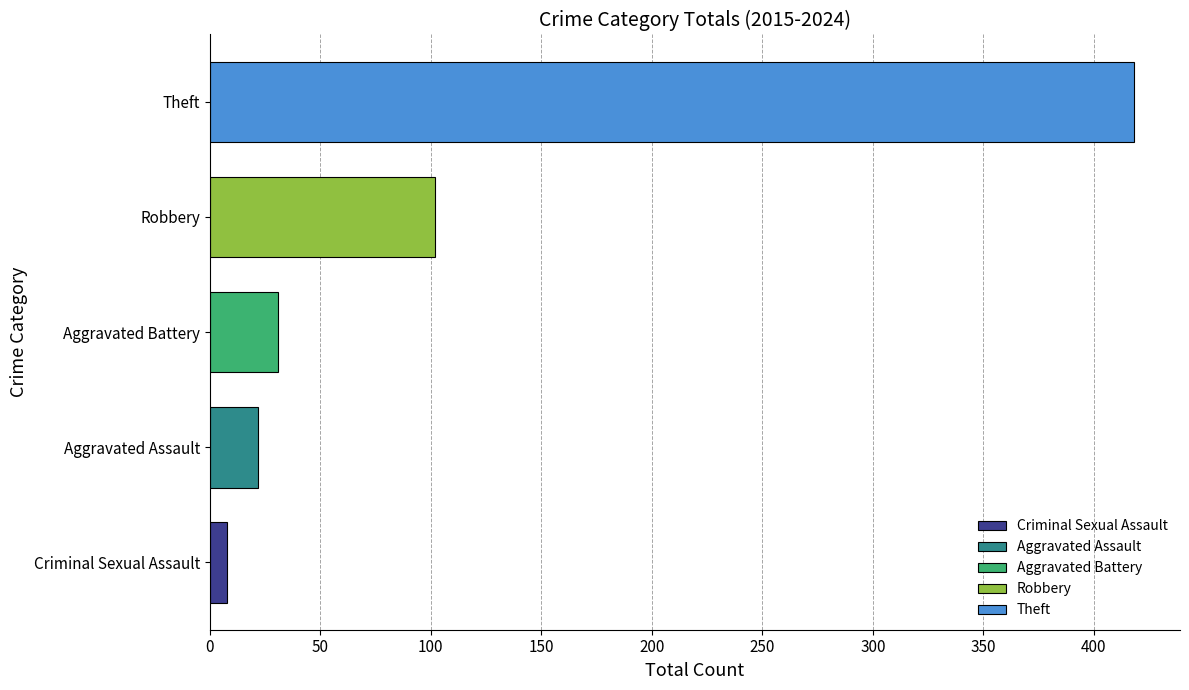

Is the value of Aggravated Battery at 2017 greater than the value of Theft at 2020?

No